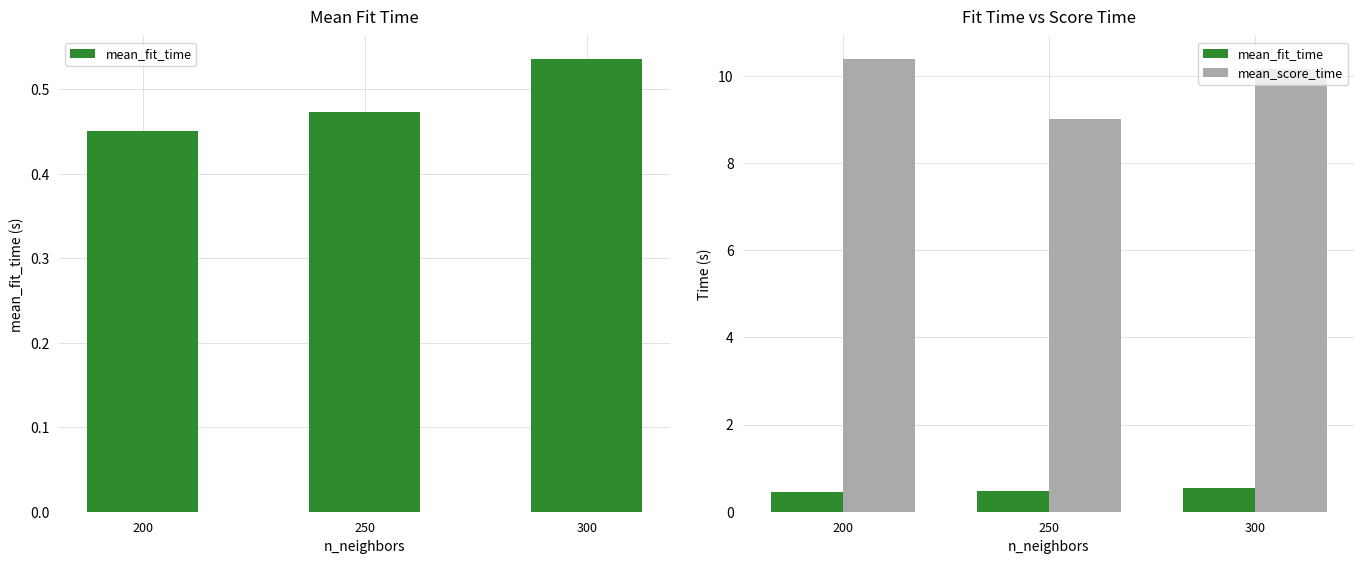

Rank the series by their average value, from highest to lowest.

mean_score_time, mean_fit_time